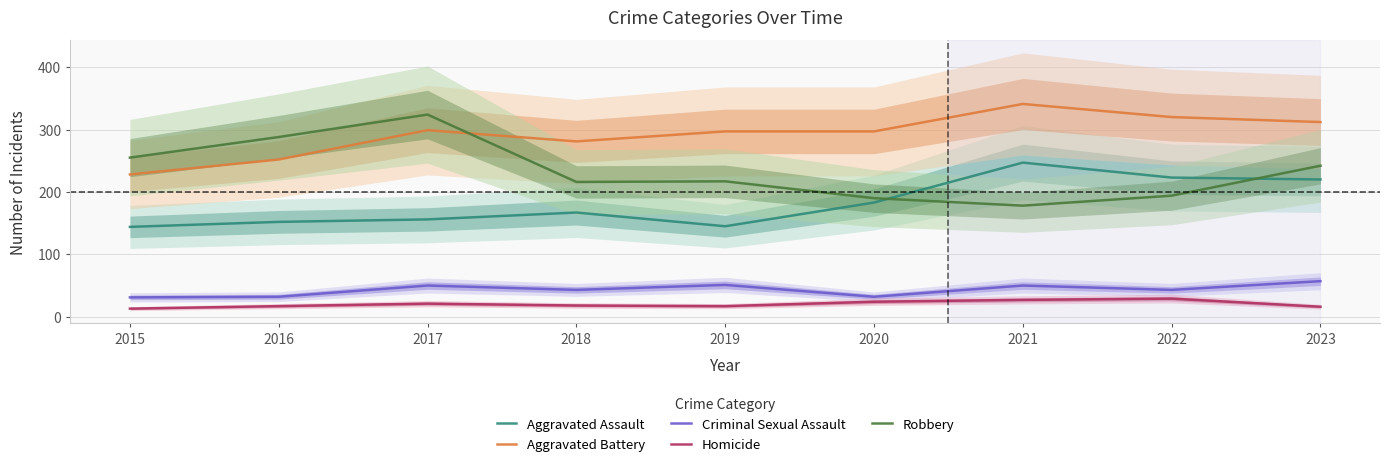

The Criminal Sexual Assault series shows 27 at 2022. True or false?

False